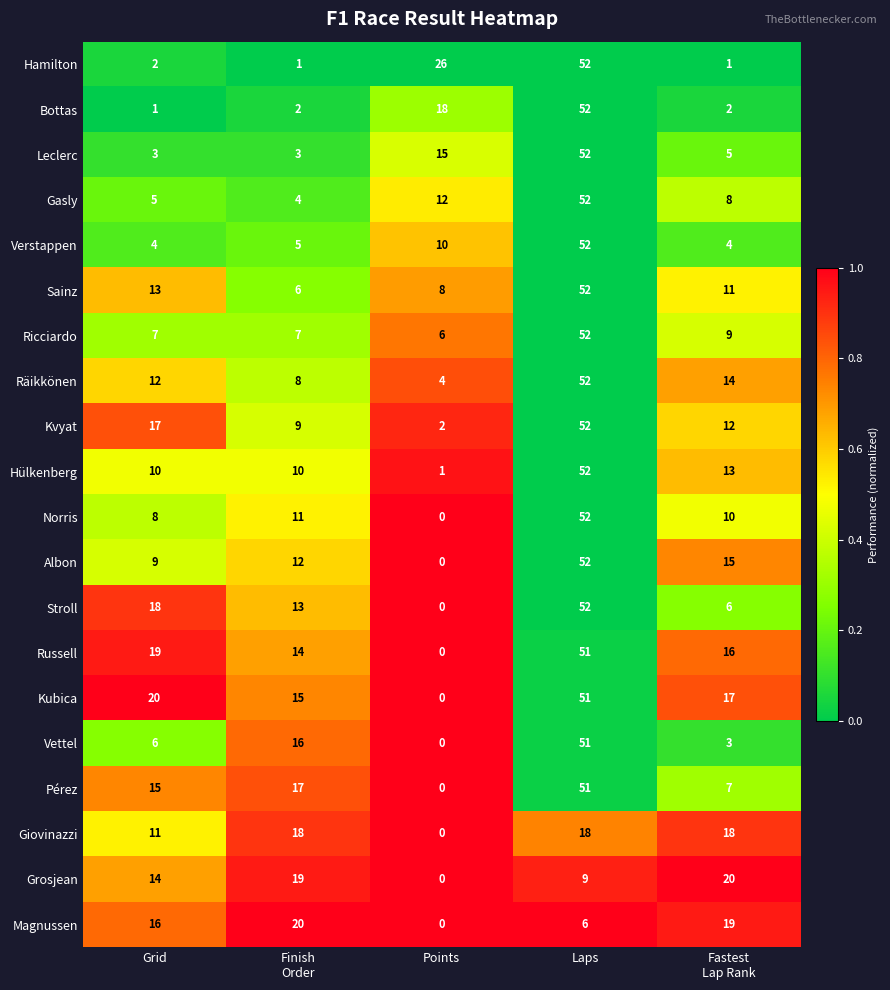

What is the total value across all series at Finish
Order?

210